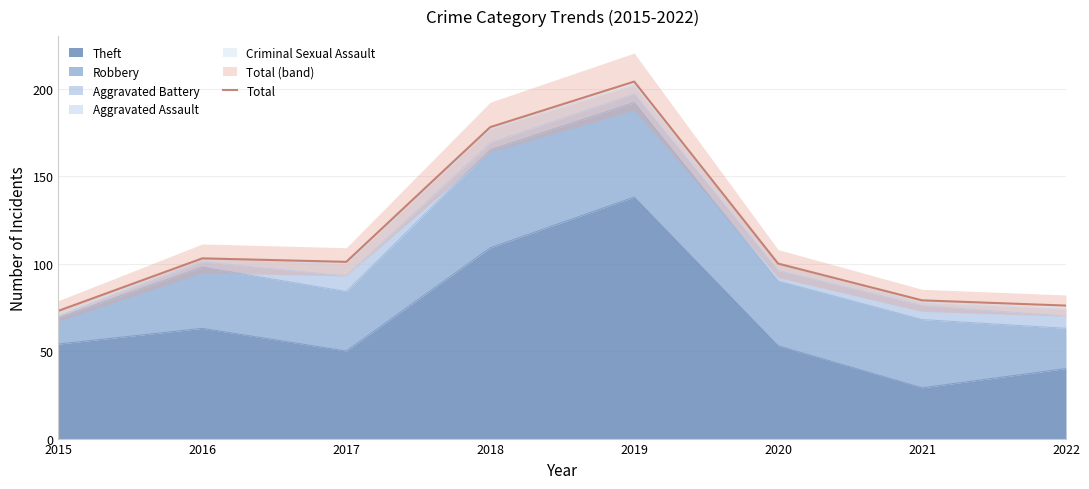

List the labels in order of value, smallest first.

2015, 2022, 2021, 2020, 2017, 2016, 2018, 2019